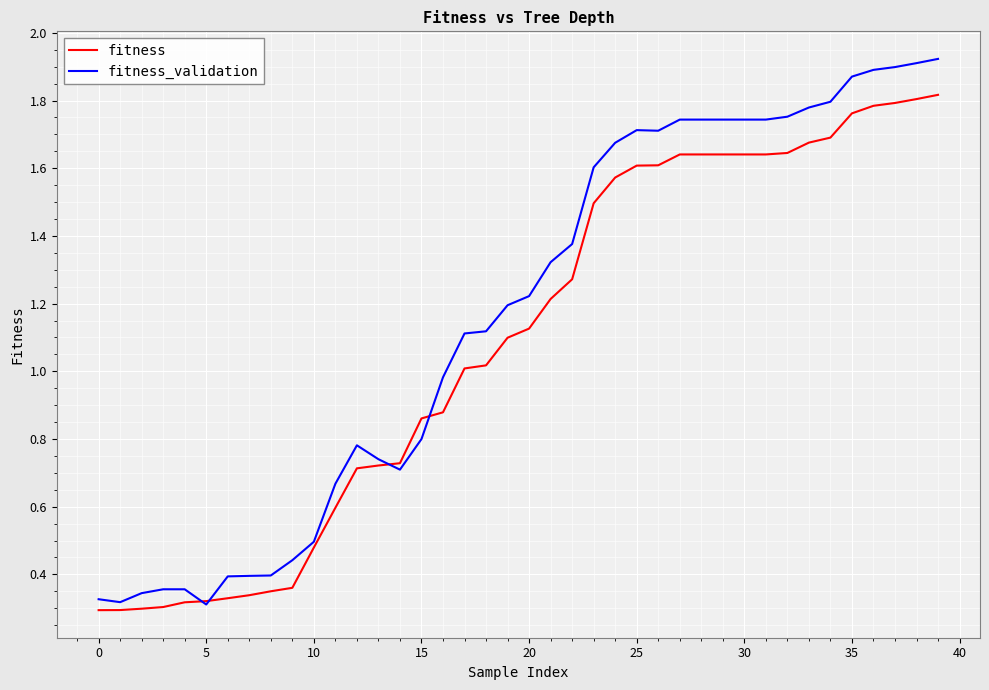

At how many categories does at least one series exceed 0?

40